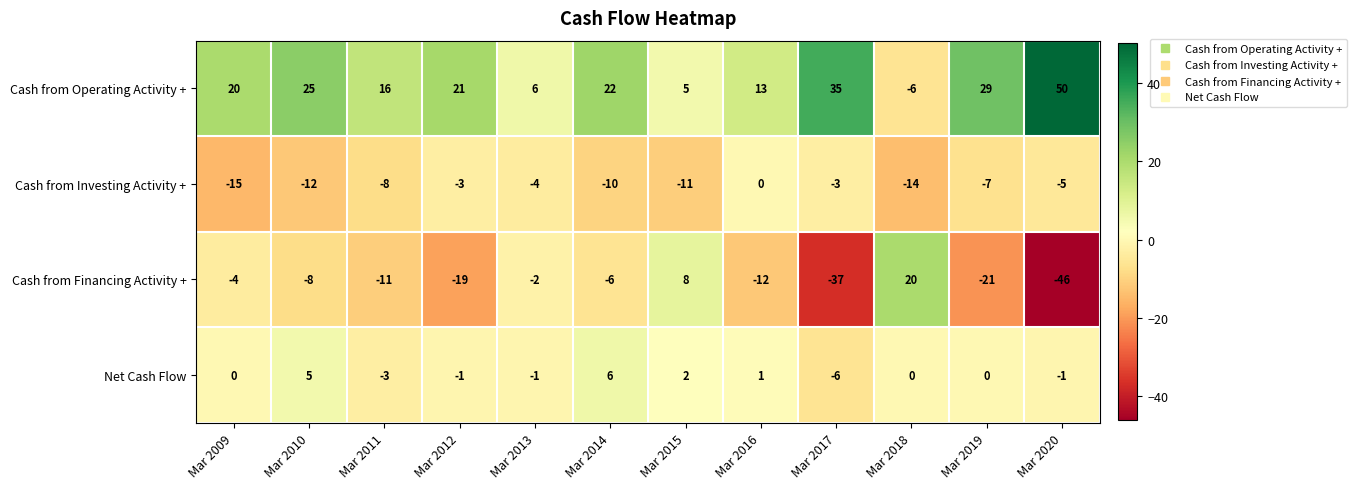

Rank the series at Mar 2012 from lowest to highest value.

Cash from Financing Activity +, Cash from Investing Activity +, Net Cash Flow, Cash from Operating Activity +